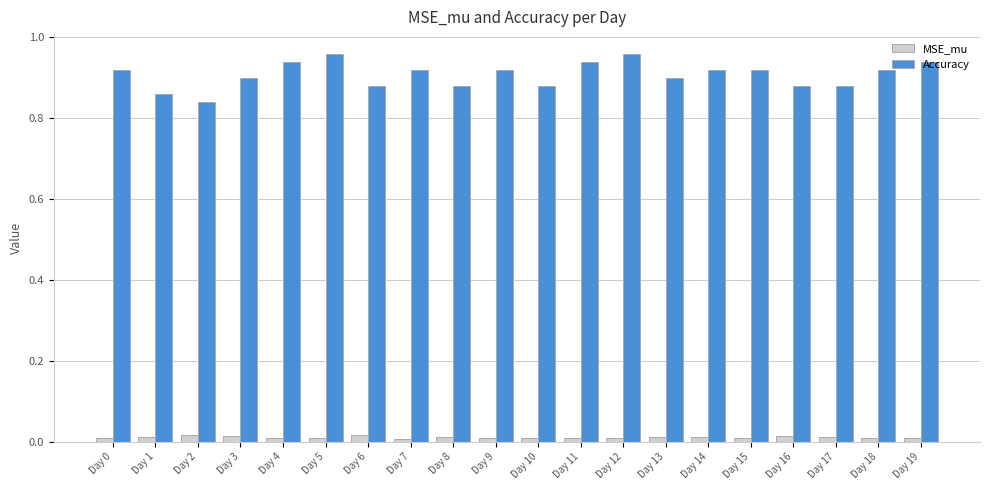

Which series changed the most between Day 5 and Day 8?

Accuracy